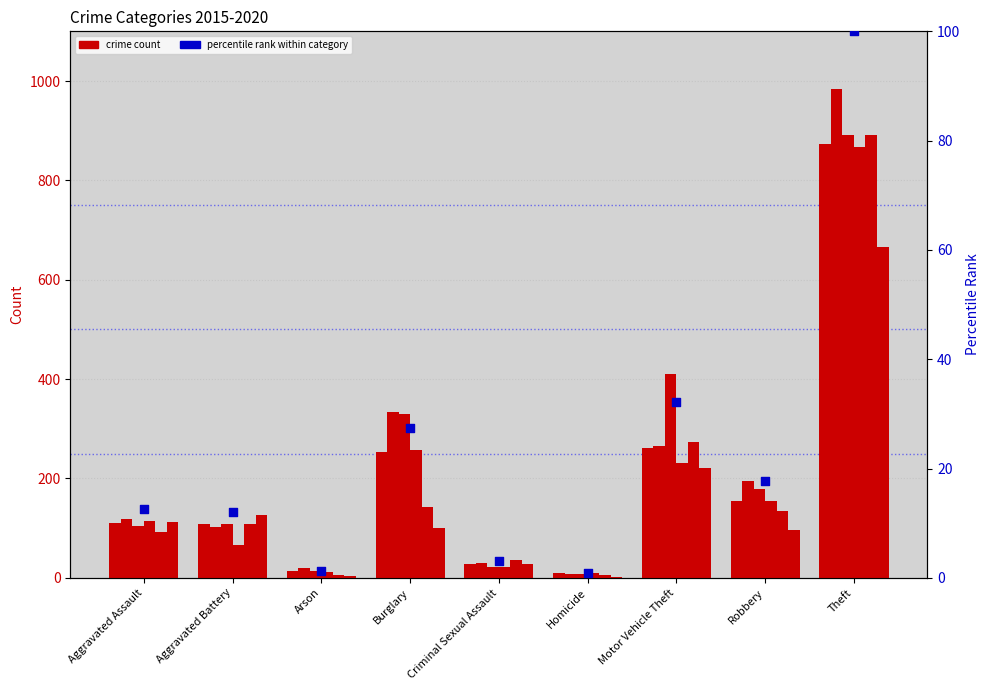

Approximately how many times larger is the value at Aggravated Assault compared to Arson?

9.6